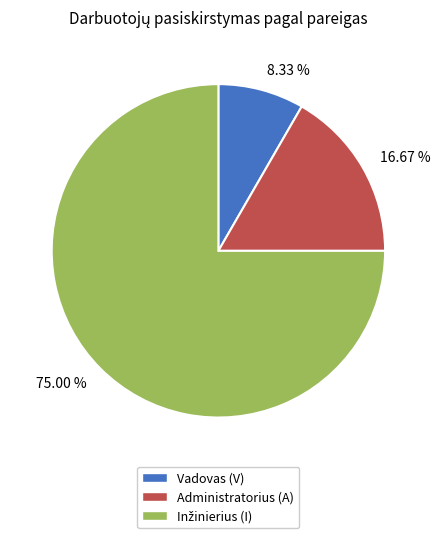

Does any single category account for the majority?

Yes